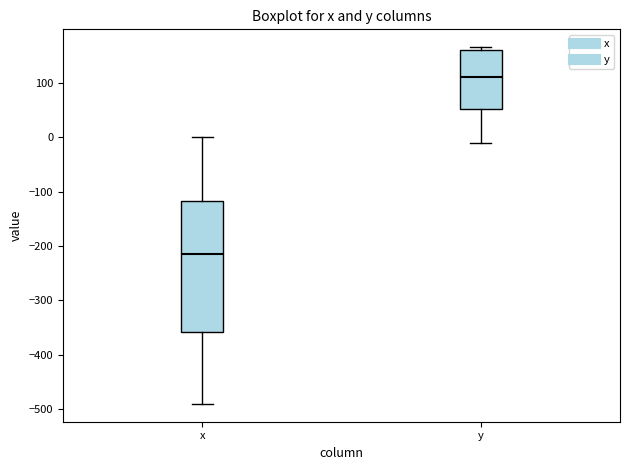

Where is the lower edge of the box for x on the y-axis? The values are not printed on the chart, so give them approximately, as read against the axis.

-360